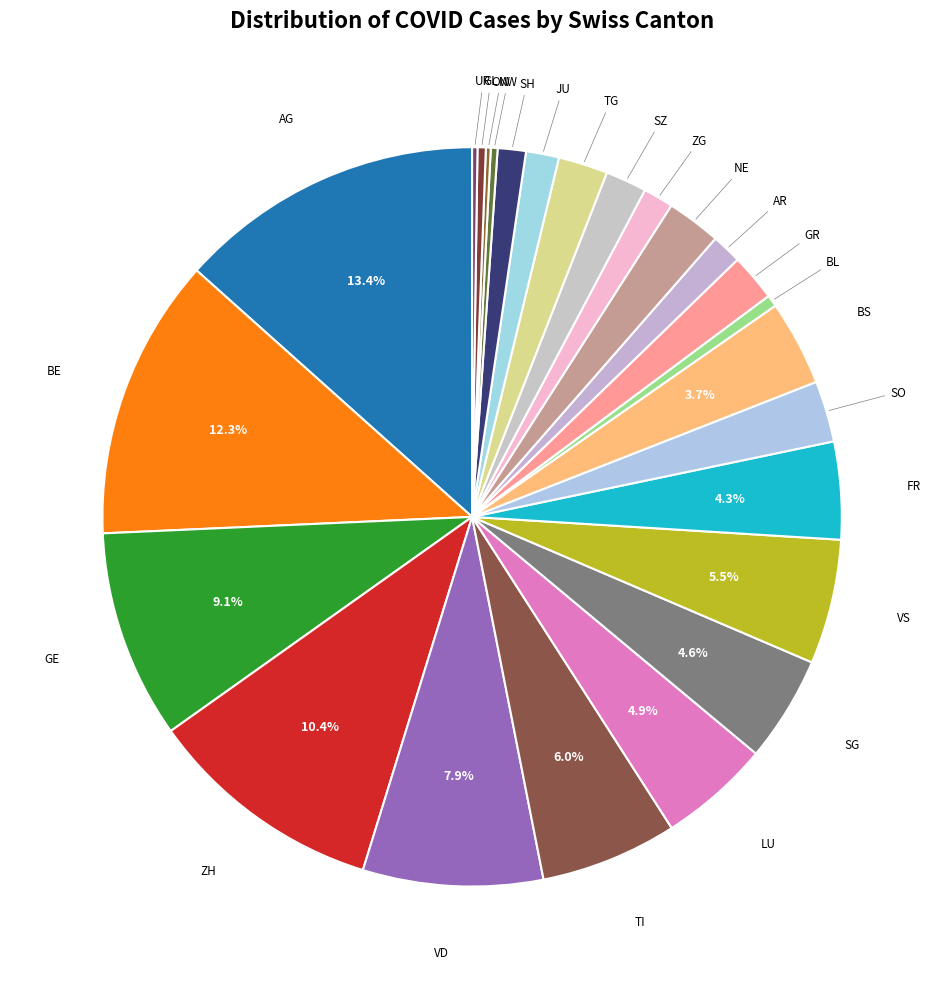

Does any single category account for the majority?

No